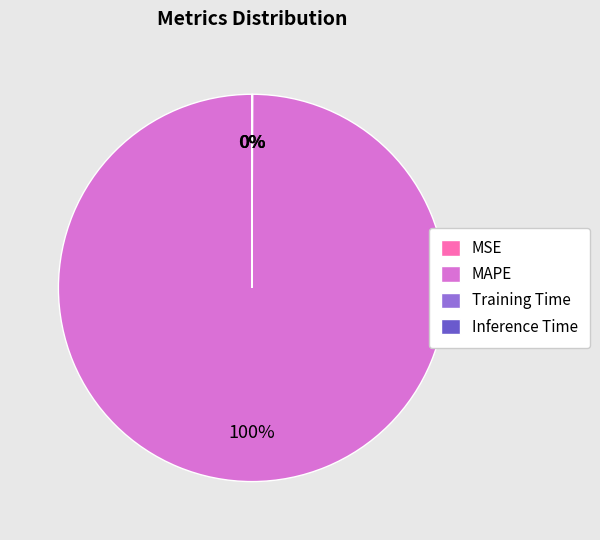

Which category has the biggest portion of the pie?

MAPE